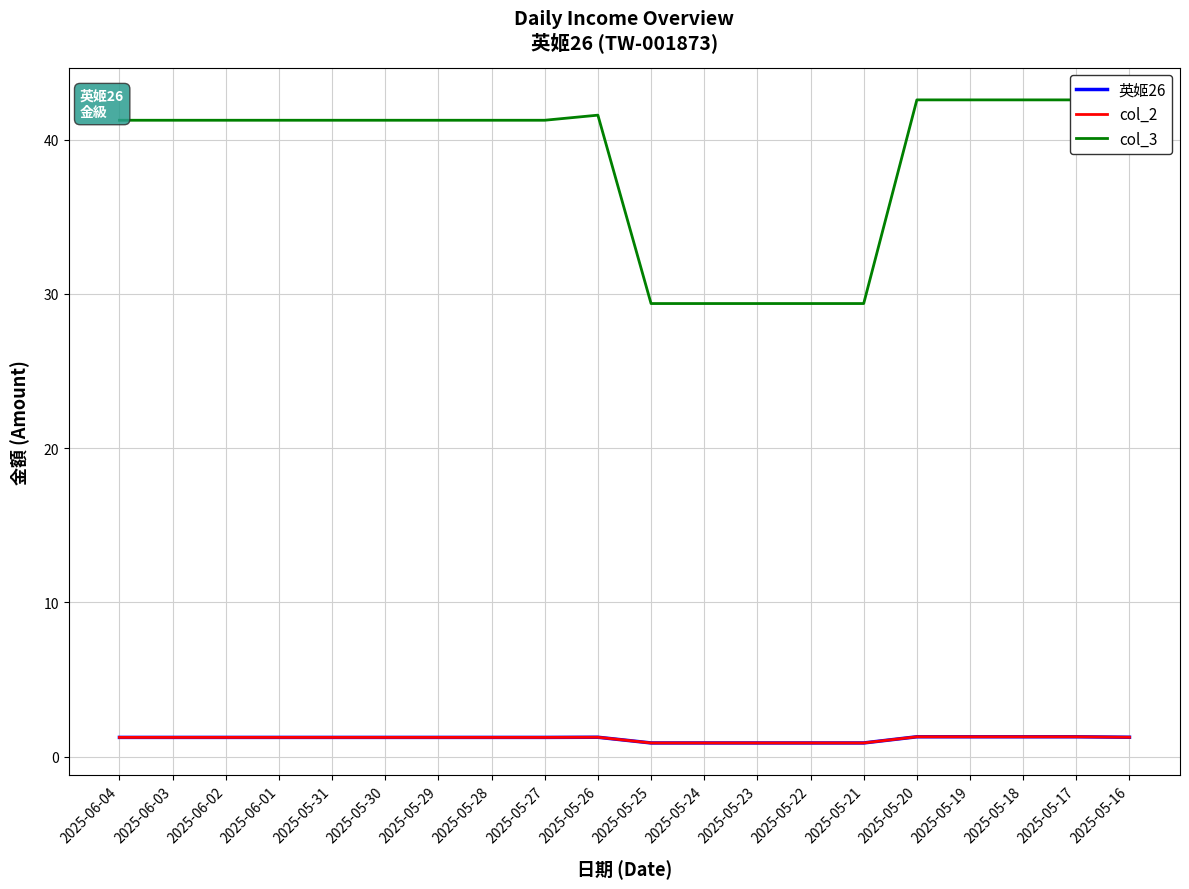

At which label is col_3 closest to 35?

2025-05-25